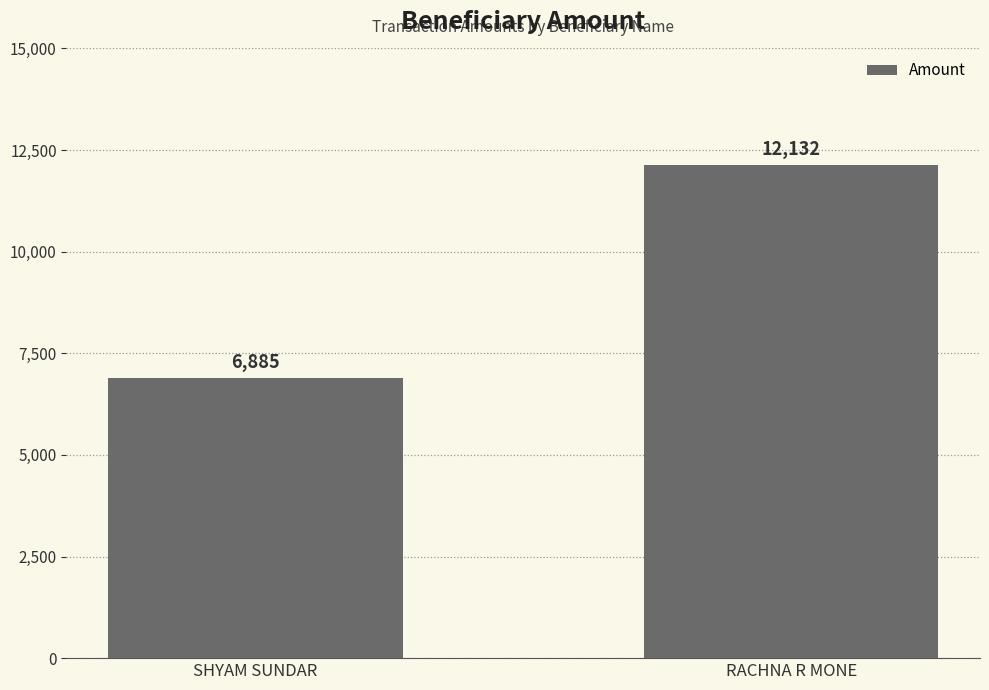

The chart shows a value of 6885 at SHYAM SUNDAR. True or false?

True